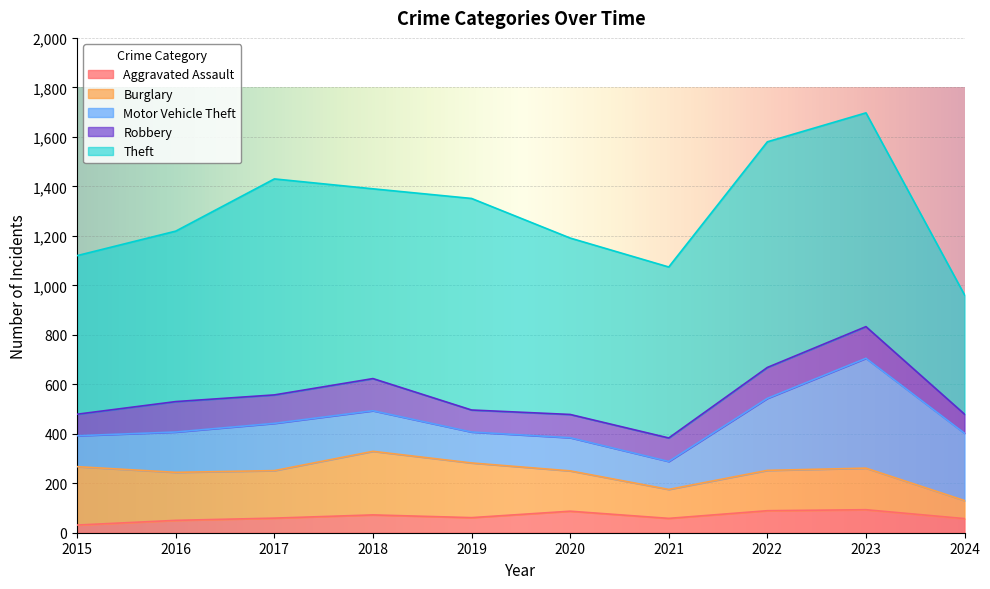

List the series in order of their peak value, highest first.

Theft, Motor Vehicle Theft, Burglary, Robbery, Aggravated Assault